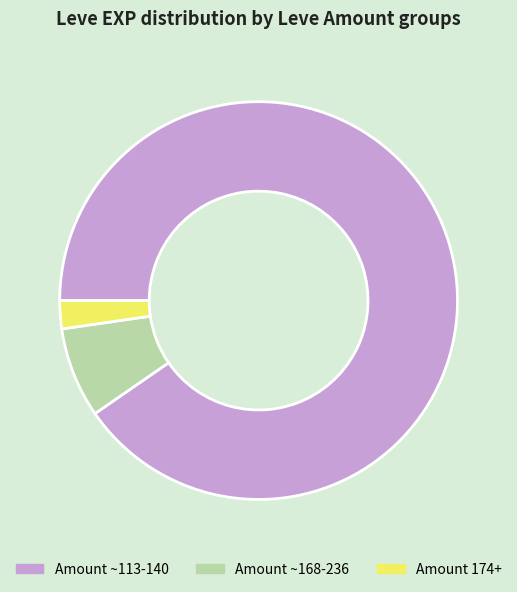

Which has a higher value, Amount 174+ or Amount ~168-236?

Amount ~168-236